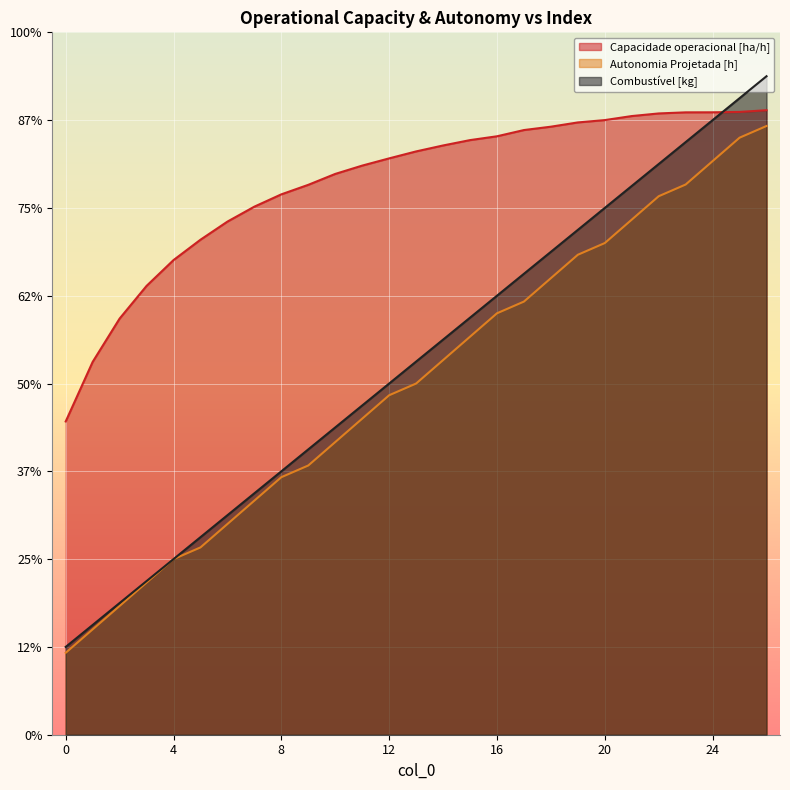

True or false: Combustível [kg] has more than 2 interior local peaks.

False